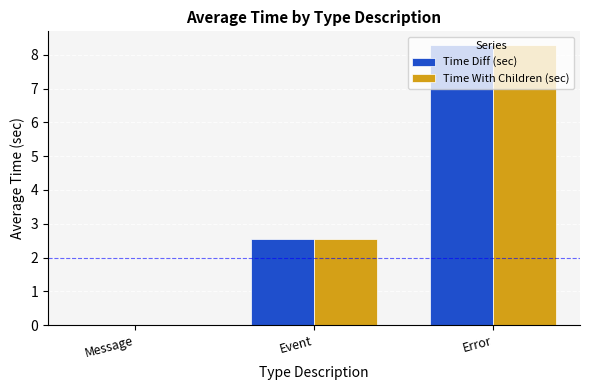

How many data points in Time Diff (sec) are above 2?

2